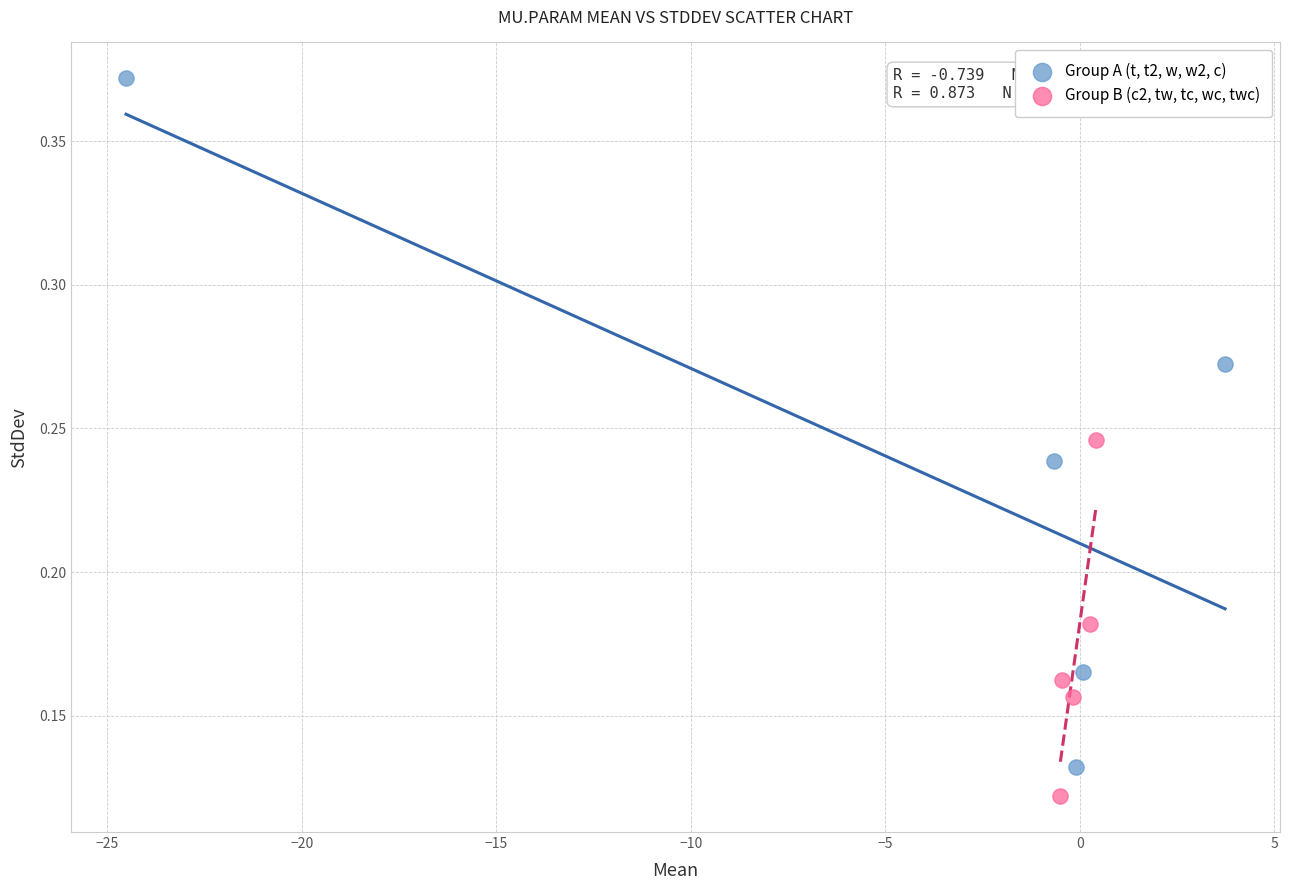

Which series reaches the maximum Y coordinate?

Group A (t, t2, w, w2, c)